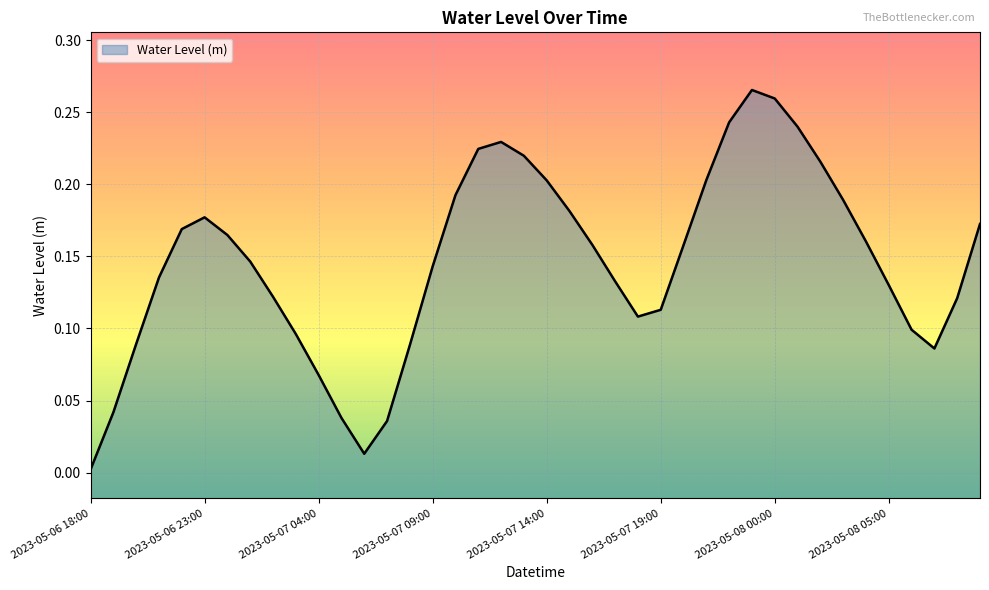

Rank the categories by value from highest to lowest.

2023-05-07 23:00, 2023-05-08 00:00, 2023-05-07 22:00, 2023-05-08 01:00, 2023-05-07 12:00, 2023-05-07 11:00, 2023-05-07 13:00, 2023-05-08 02:00, 2023-05-07 21:00, 2023-05-07 14:00, 2023-05-07 10:00, 2023-05-08 03:00, 2023-05-07 15:00, 2023-05-06 23:00, 2023-05-08 09:00, 2023-05-06 22:00, 2023-05-07 00:00, 2023-05-08 04:00, 2023-05-07 16:00, 2023-05-07 20:00, 2023-05-07 01:00, 2023-05-07 09:00, 2023-05-06 21:00, 2023-05-07 17:00, 2023-05-08 05:00, 2023-05-07 02:00, 2023-05-08 08:00, 2023-05-07 19:00, 2023-05-07 18:00, 2023-05-08 06:00, 2023-05-07 03:00, 2023-05-06 20:00, 2023-05-07 08:00, 2023-05-08 07:00, 2023-05-07 04:00, 2023-05-06 19:00, 2023-05-07 05:00, 2023-05-07 07:00, 2023-05-07 06:00, 2023-05-06 18:00